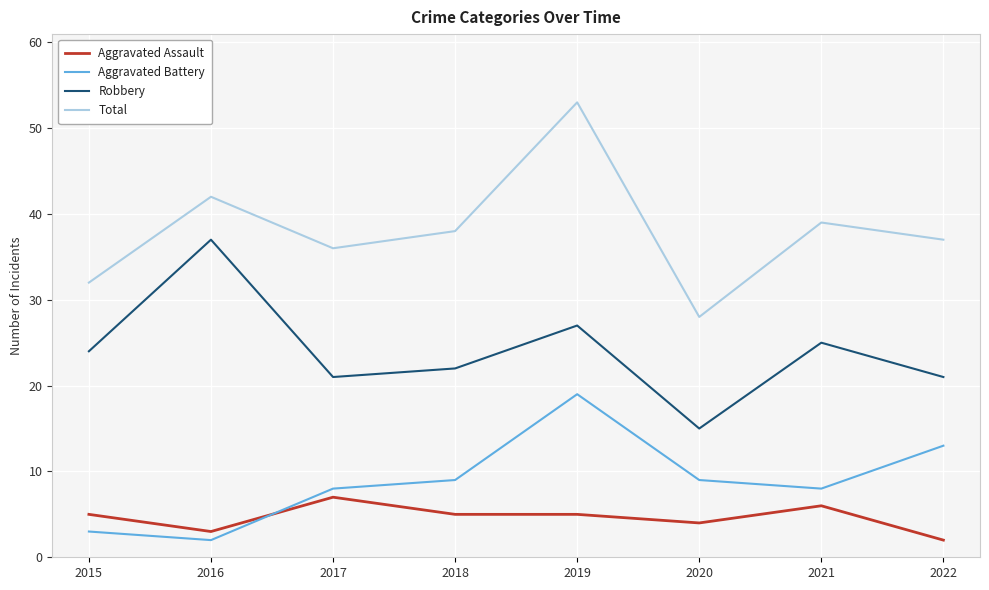

Which series has the widest spread of values?

Total